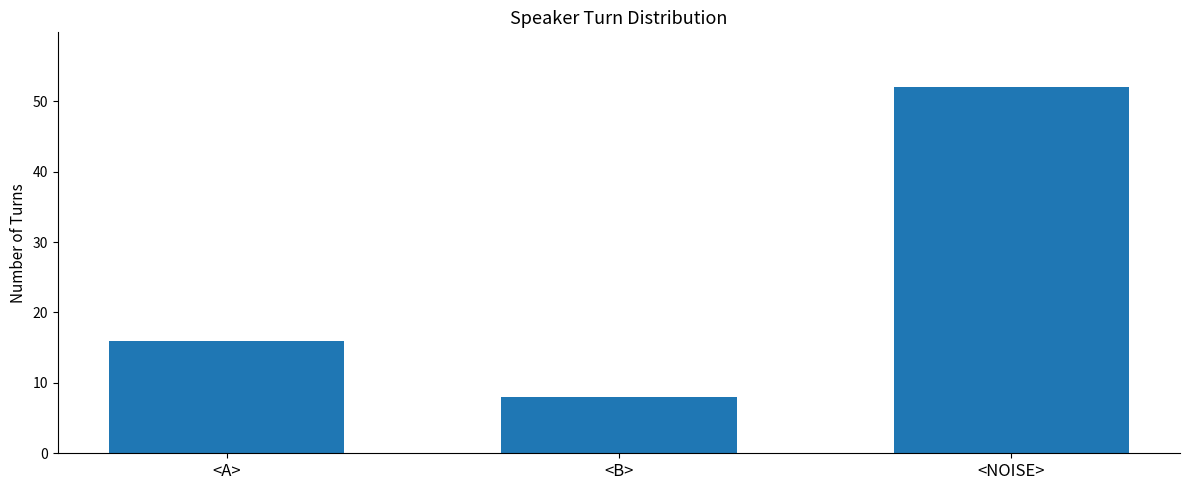

List the labels in order of value, largest first.

<NOISE>, <A>, <B>